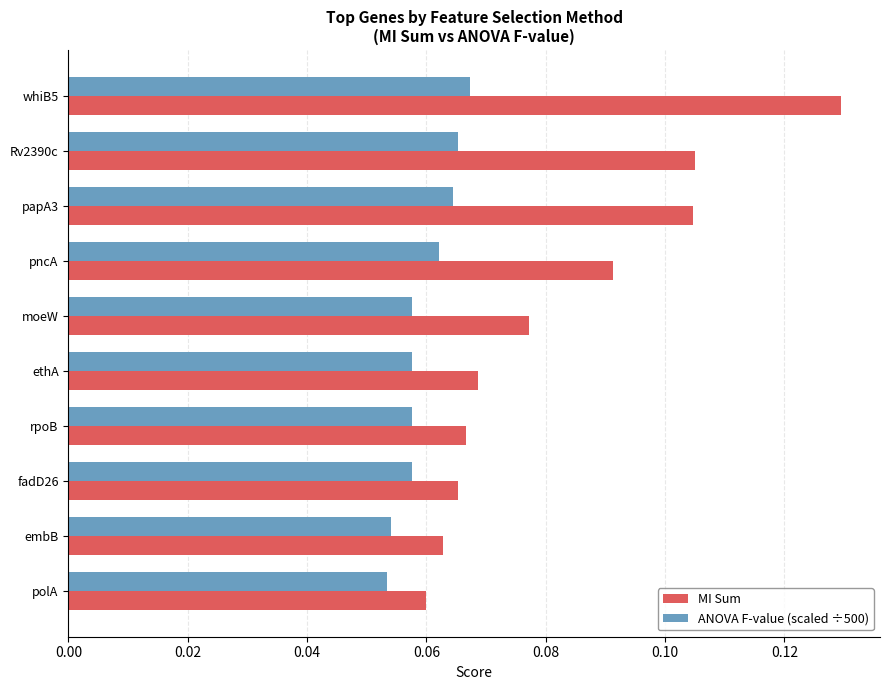

Is it true that MI Sum equals 0.0 at whiB5?

False